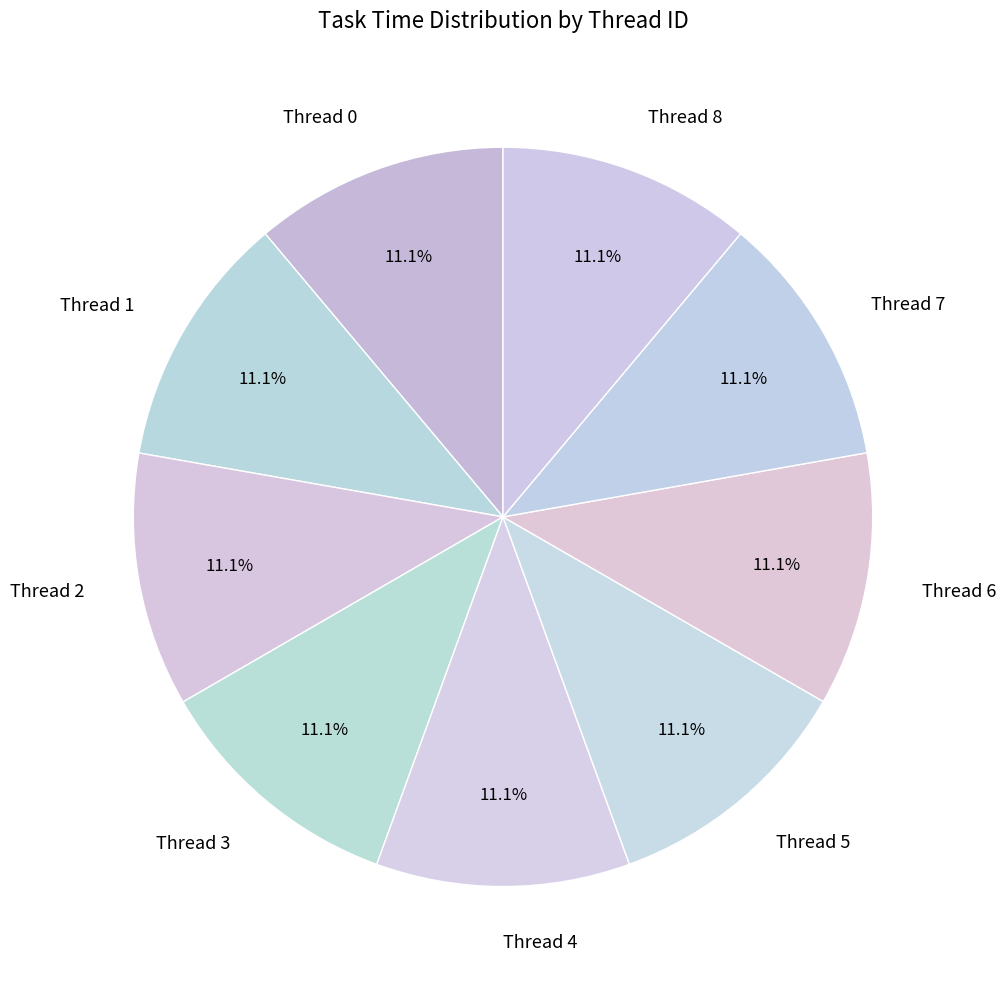

What percentage is NOT represented by Thread 5?

88.9%